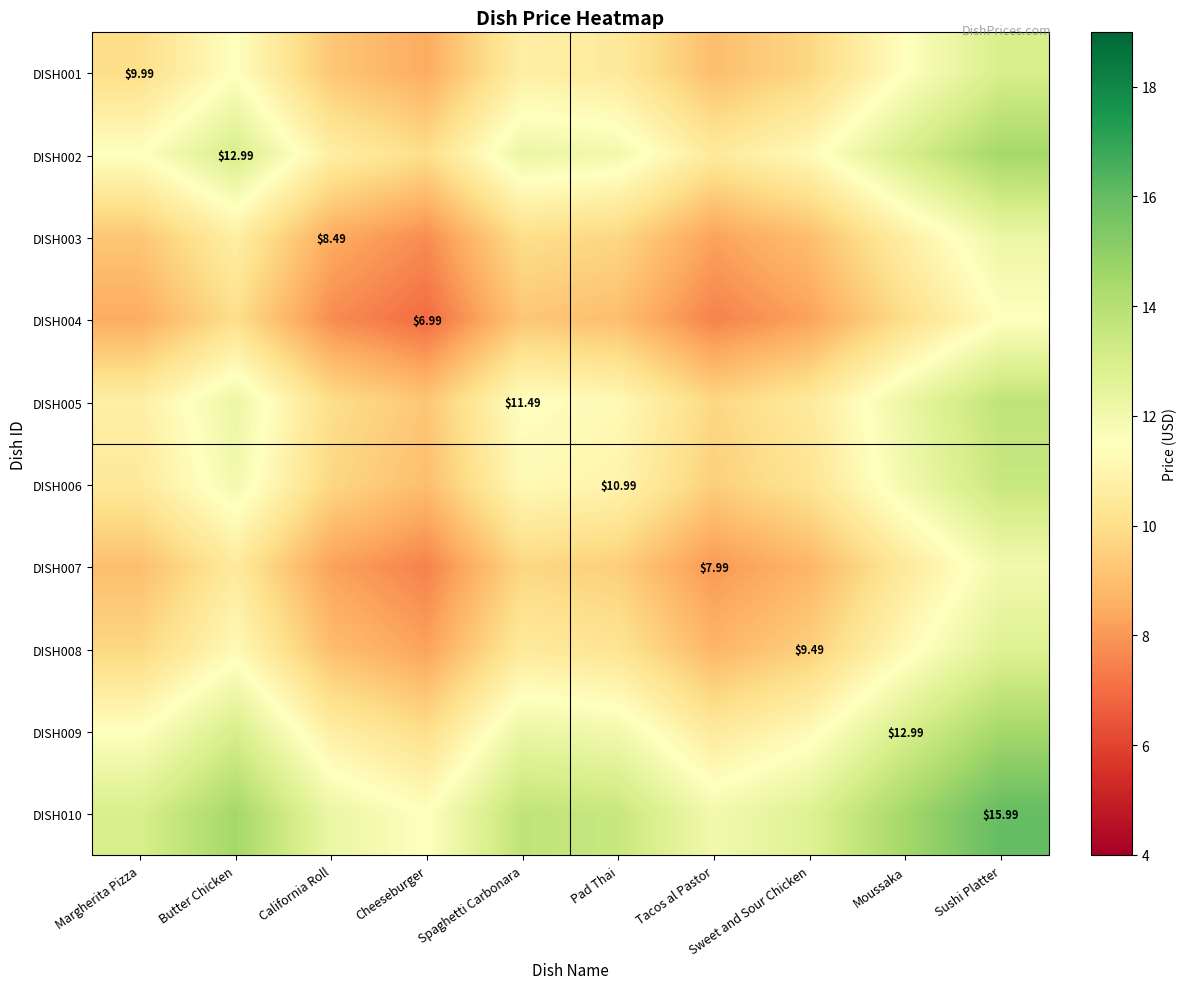

What is the average value of the DISH003 series?

9.6